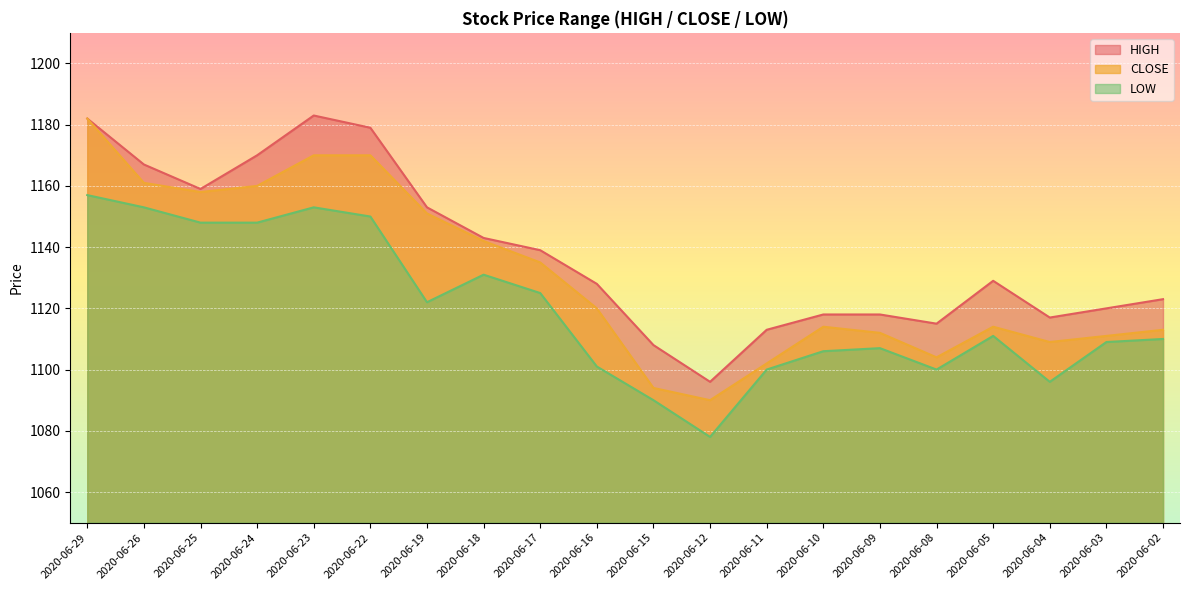

Is it true that CLOSE equals 575 at 2020-06-29?

False